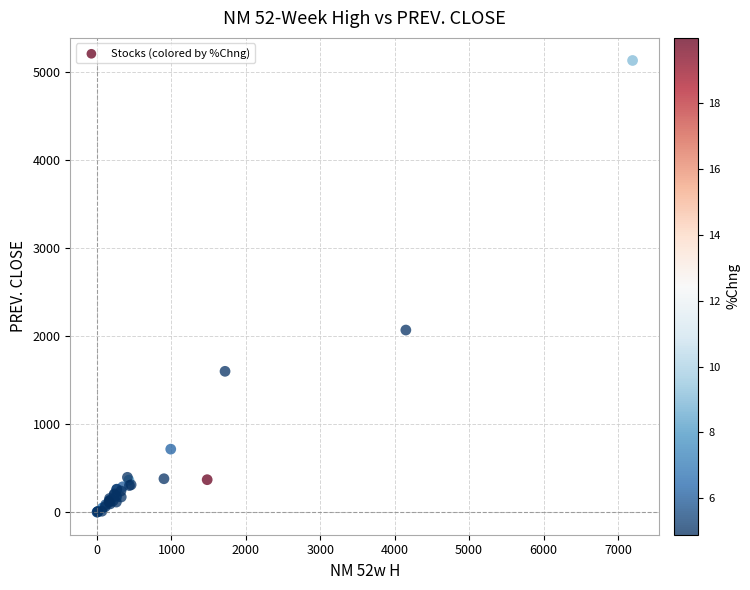

What Y value in the scatter plot is closest to 2565?

2068.5